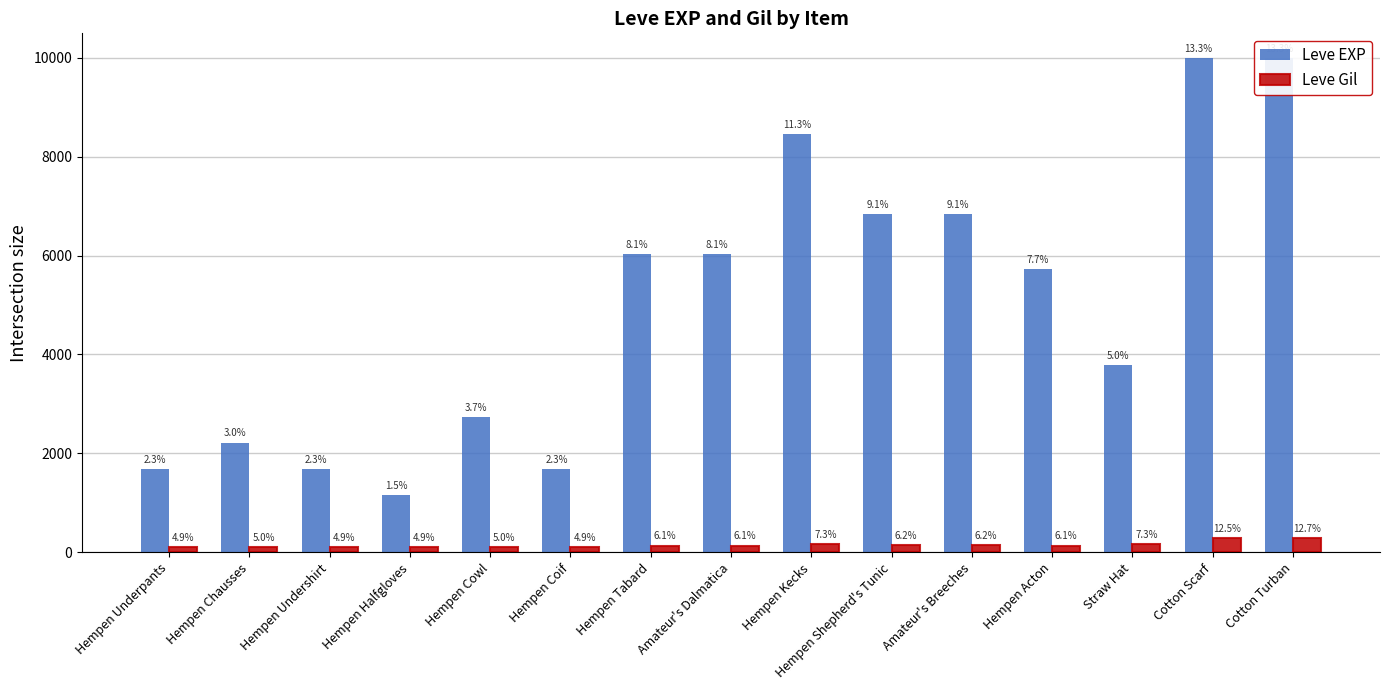

Which has a higher value, Hempen Shepherd's Tunic or Hempen Cowl?

Hempen Shepherd's Tunic